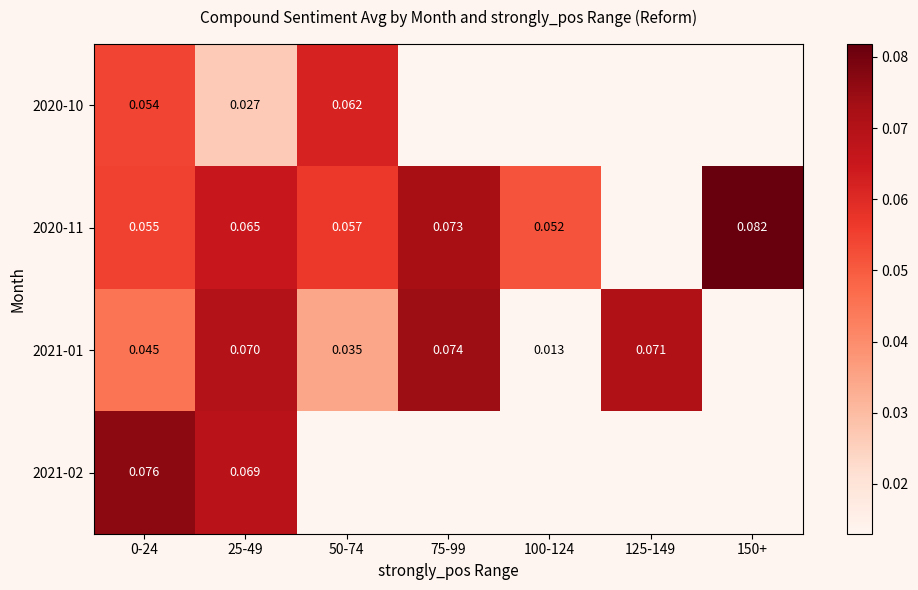

Rank the series by their maximum value, from lowest to highest.

2020-10, 2021-01, 2021-02, 2020-11